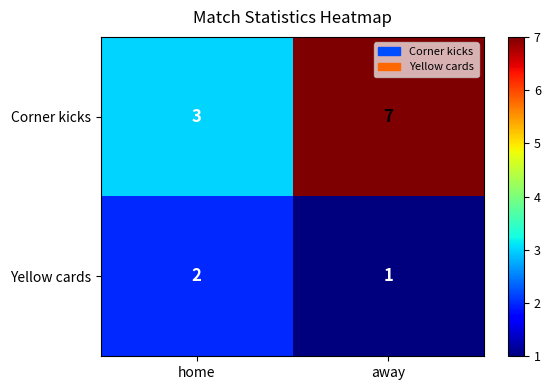

What is the sum of all Corner kicks values?

10